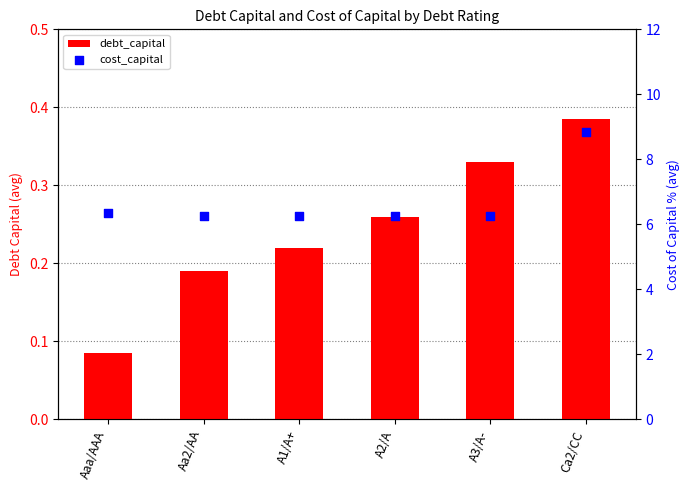

Which series has the largest total across all categories?

cost_capital